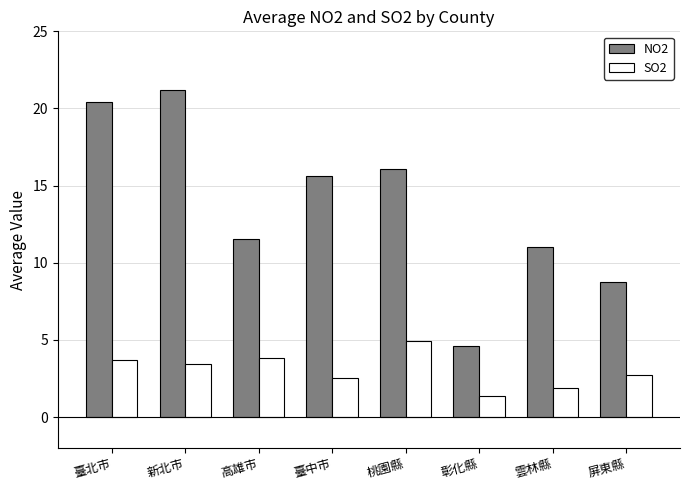

Does the chart contain any negative values?

No